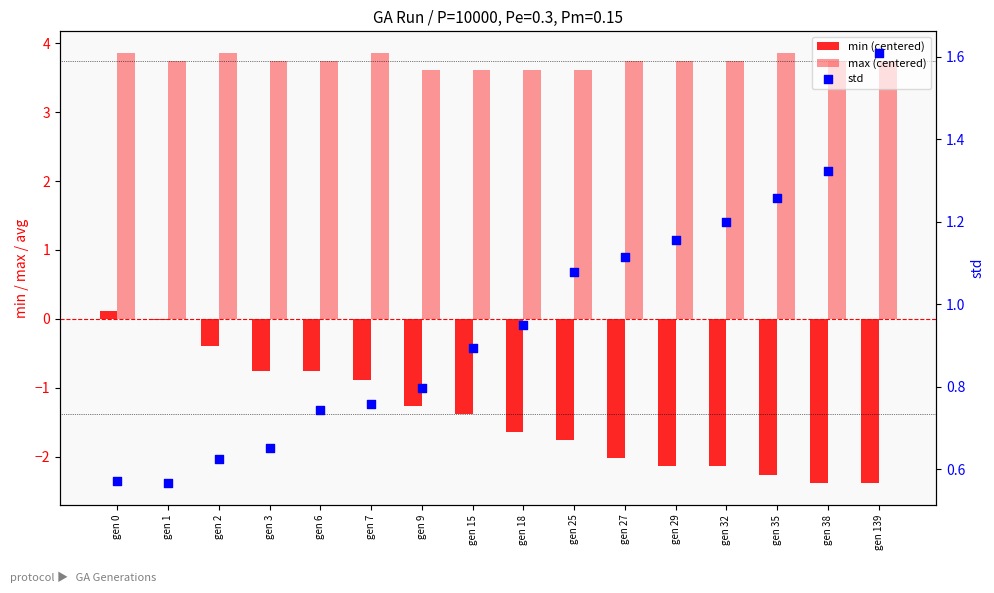

What is the total value across all series at gen 38?

2.7